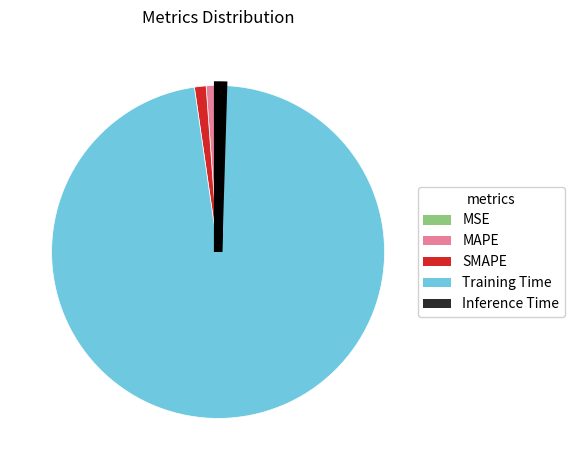

The MAPE slice represents 11% of the pie. True or false?

False